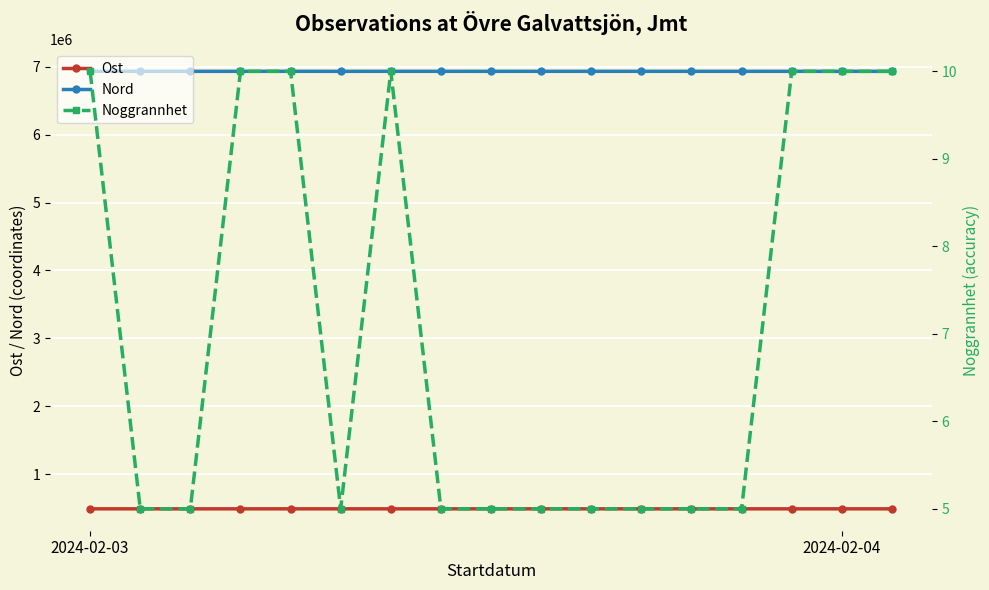

What is the maximum value shown in the chart?

6931981